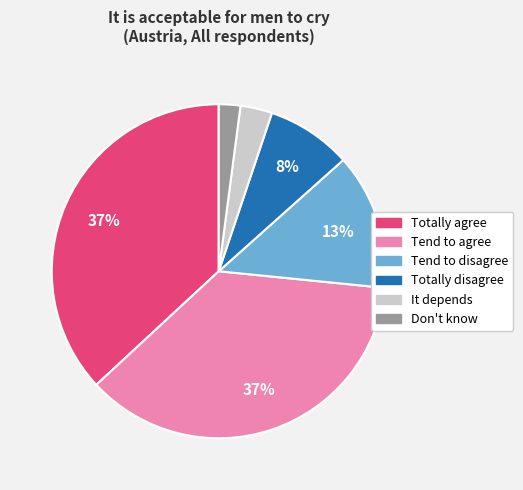

How many slices are in this pie chart?

6